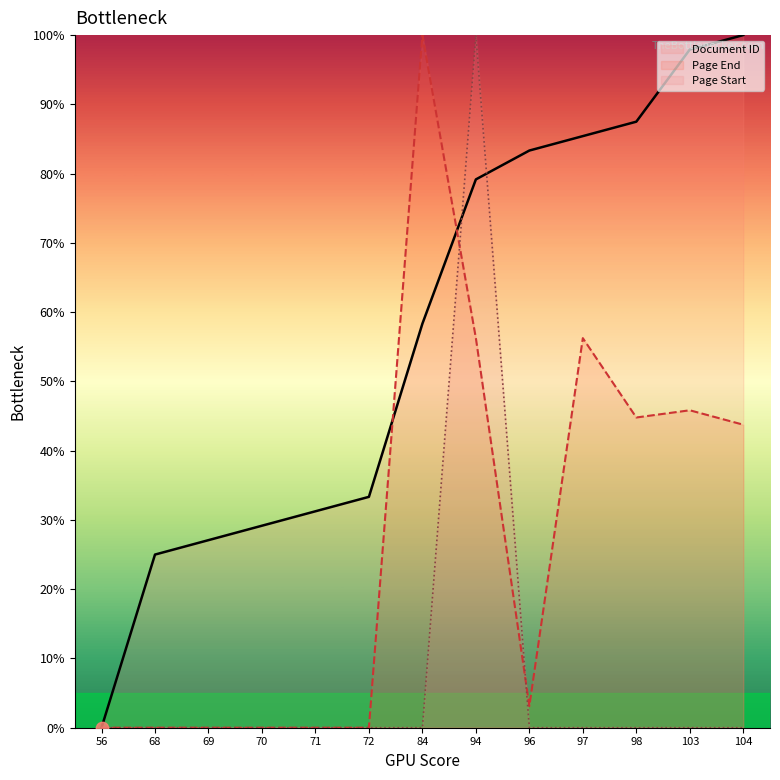

Which series contains the highest Y value?

Document ID